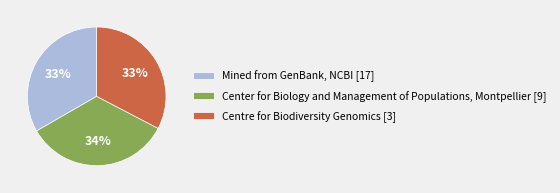

What is the largest slice in the pie chart?

Center for Biology and Management of Populations, Montpellier [9]